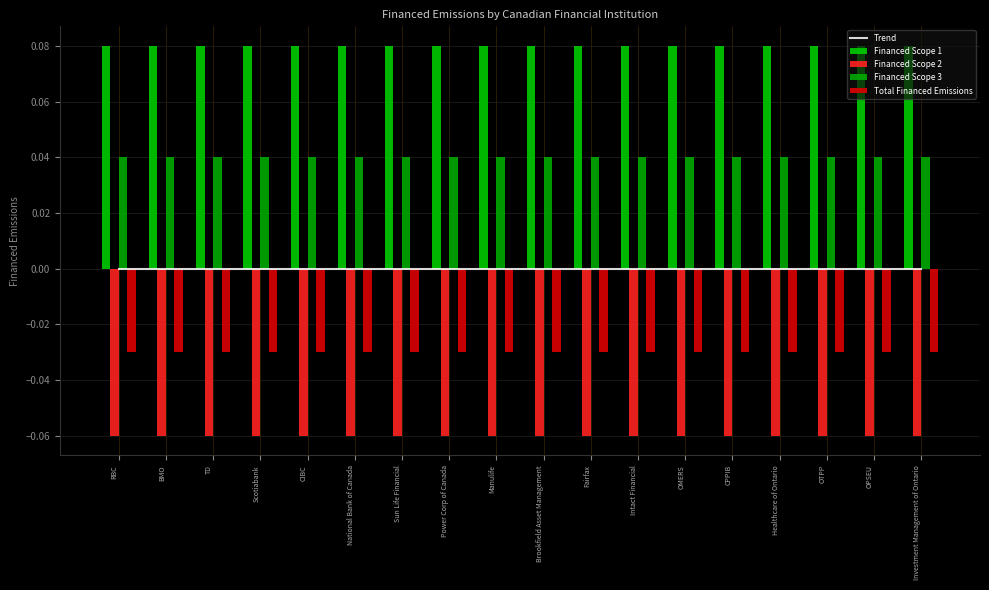

What are all the series names shown in the legend?

Trend, Financed Scope 1, Financed Scope 2, Financed Scope 3, Total Financed Emissions